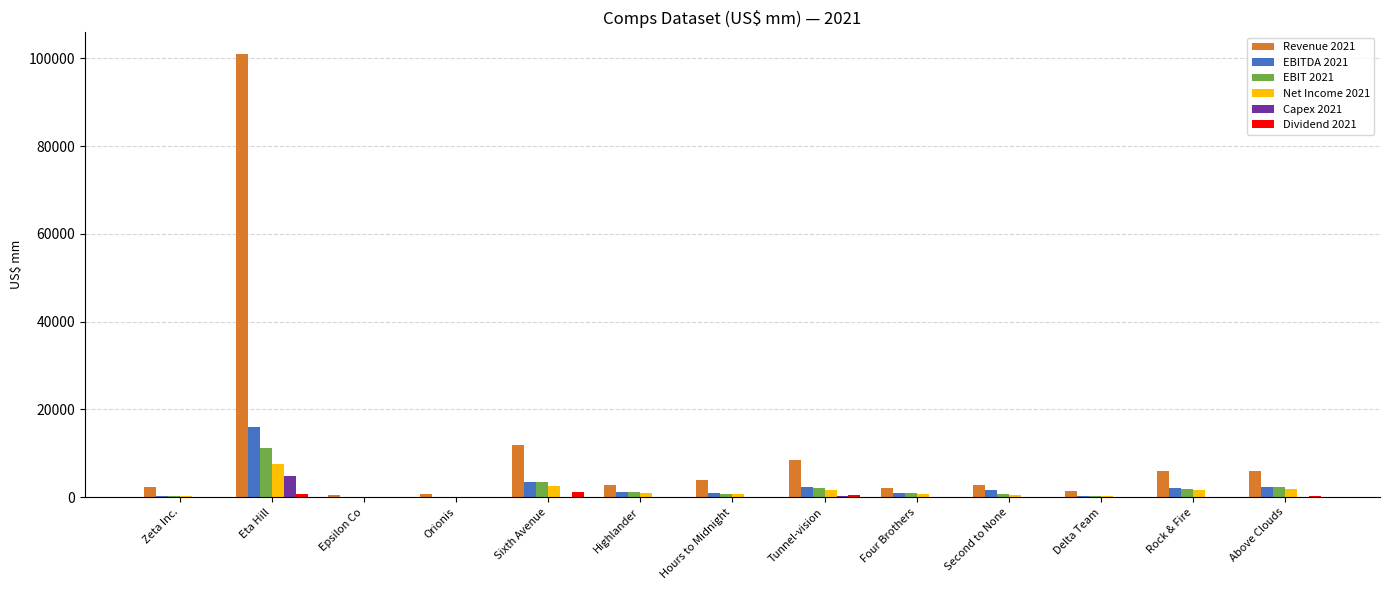

At which category is the sum across all series the highest?

Eta Hill